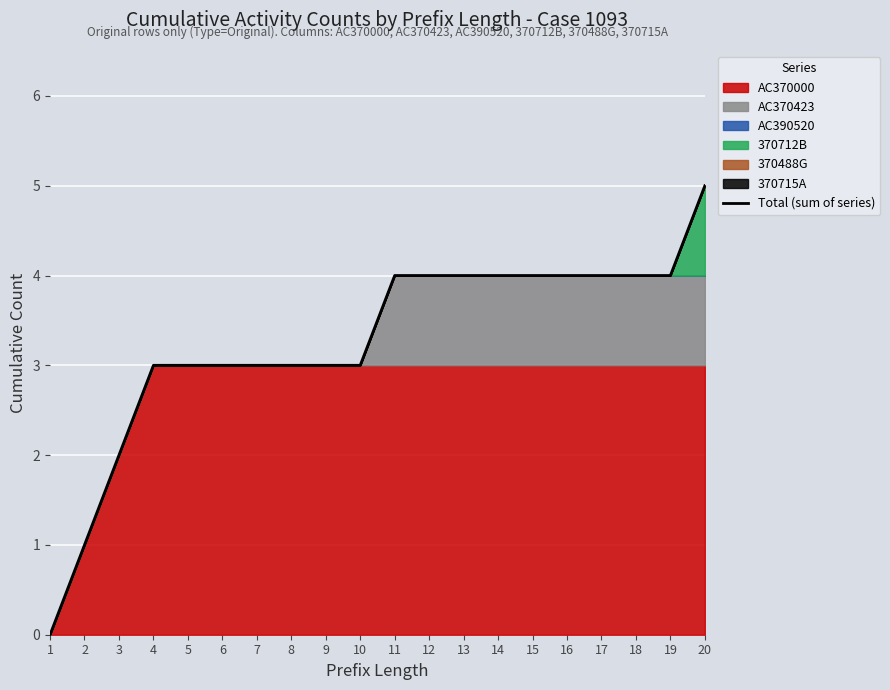

List the labels in order of value, largest first.

20, 11, 12, 13, 14, 15, 16, 17, 18, 19, 4, 5, 6, 7, 8, 9, 10, 3, 2, 1